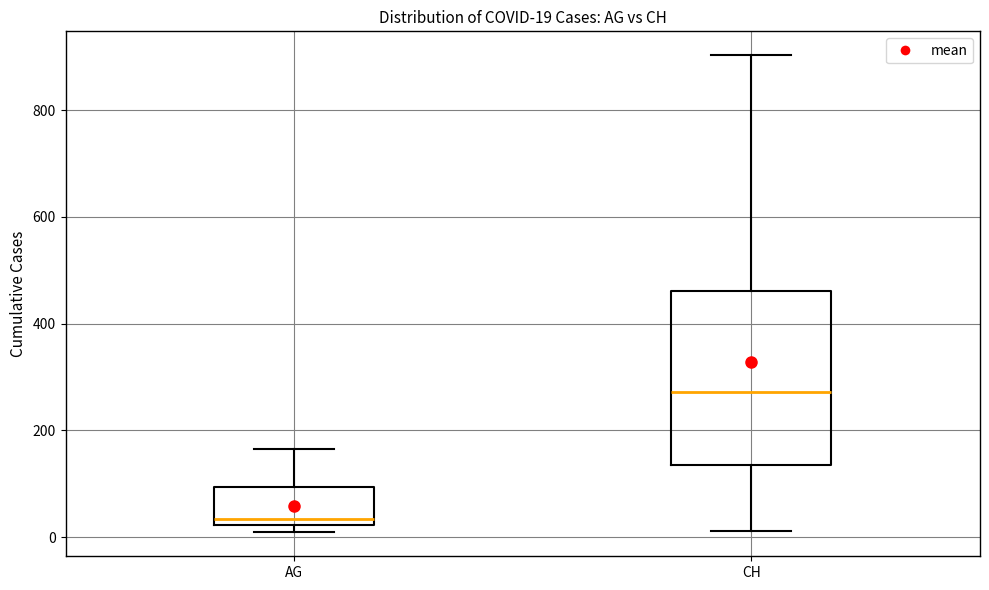

Comparing the boxes themselves (not the whiskers), which one is the tallest?

CH